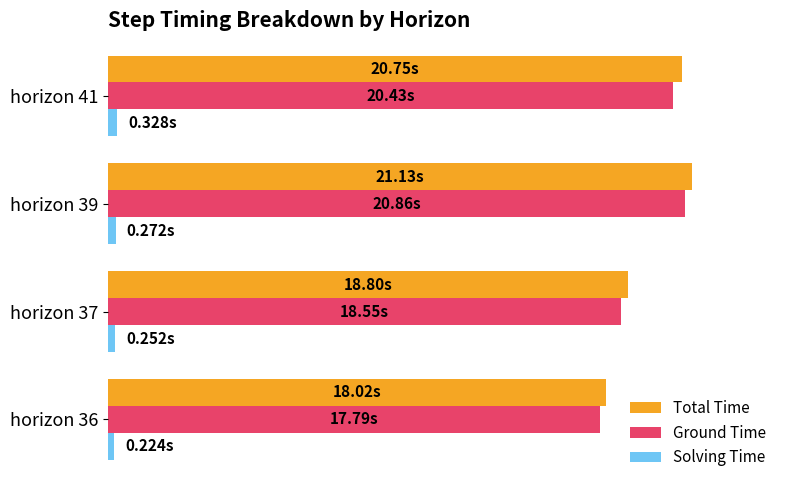

What is the greatest value displayed?

21.1